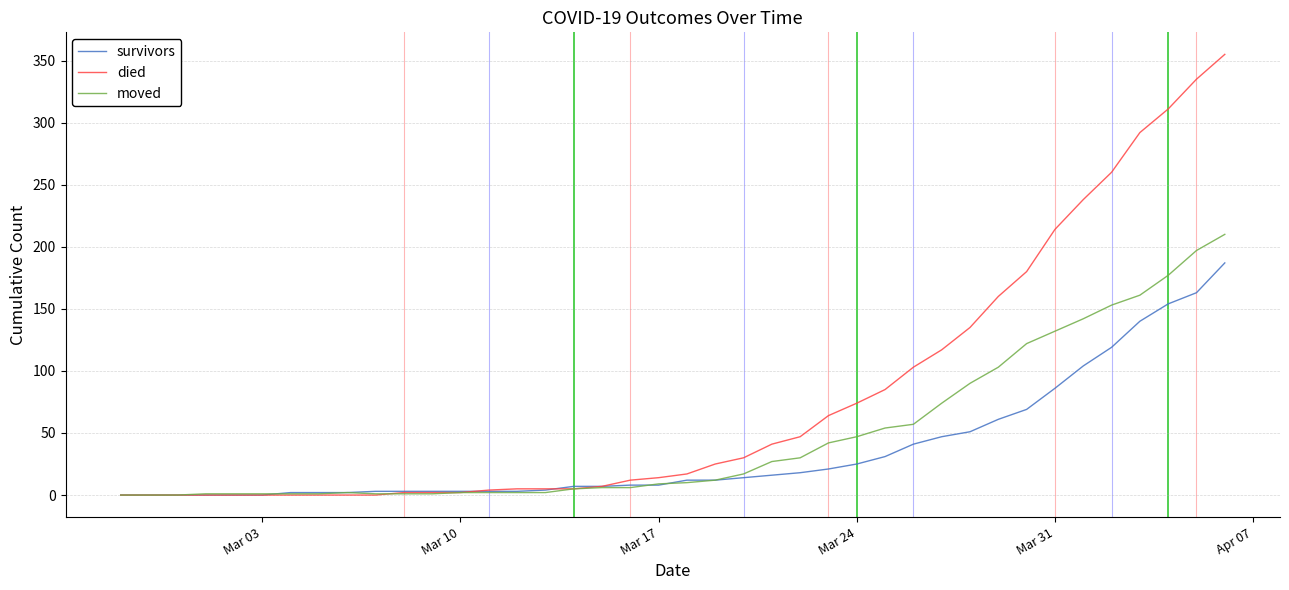

Which series has the largest total across all categories?

died